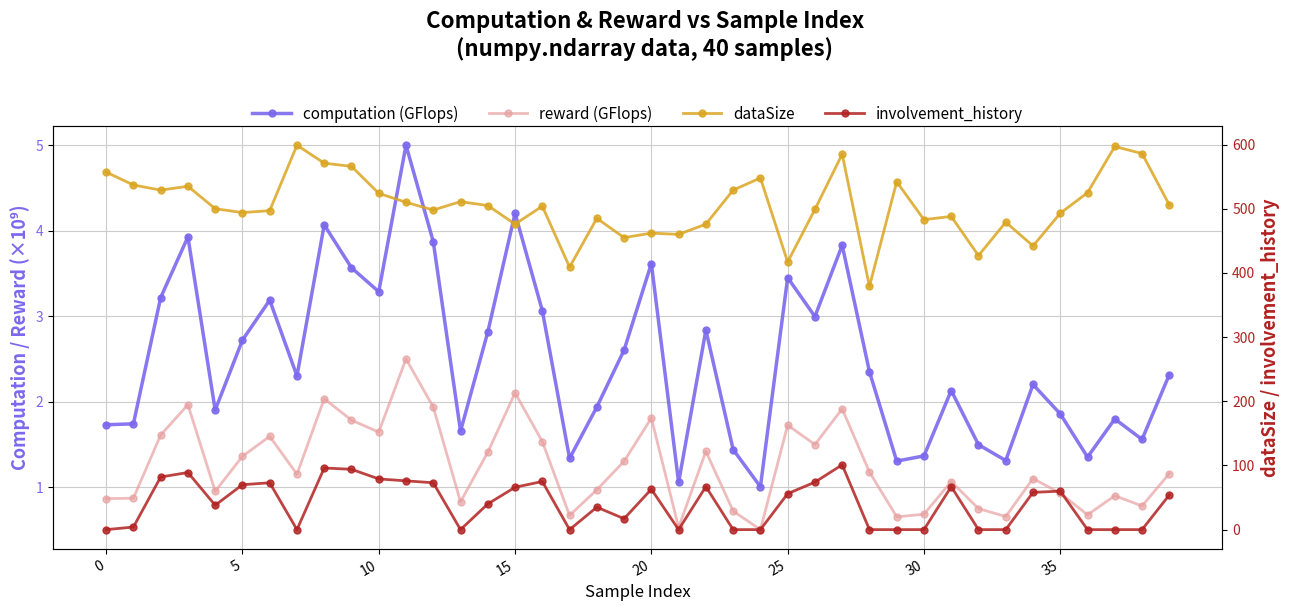

True or false: computation (GFlops) and reward (GFlops) cross at least once.

False